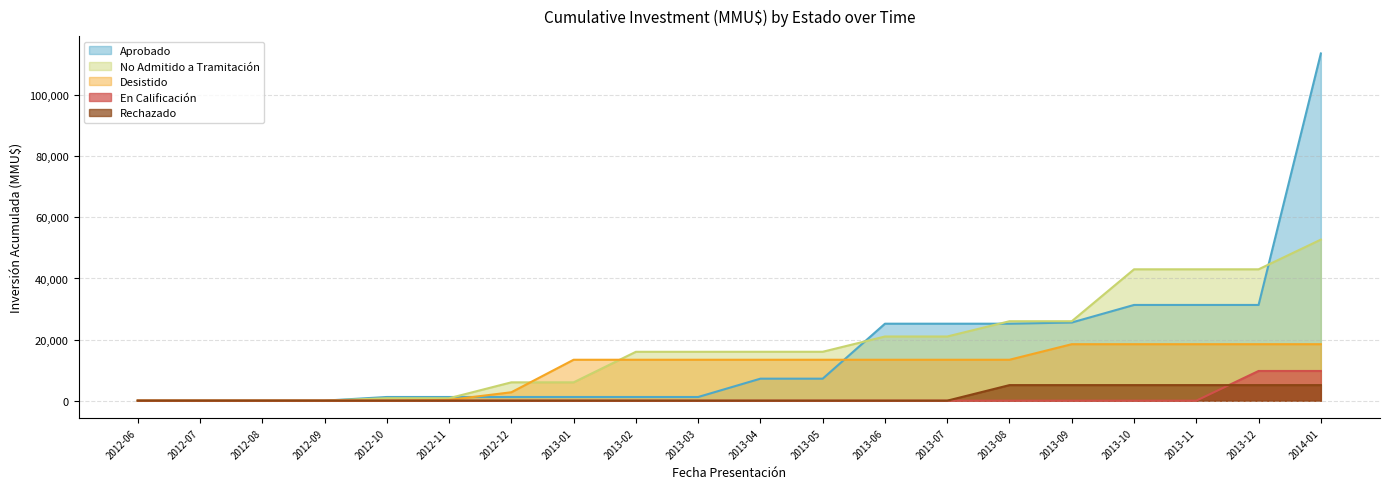

Which series ends up on top after the final intersection of Rechazado and En Calificación?

En Calificación